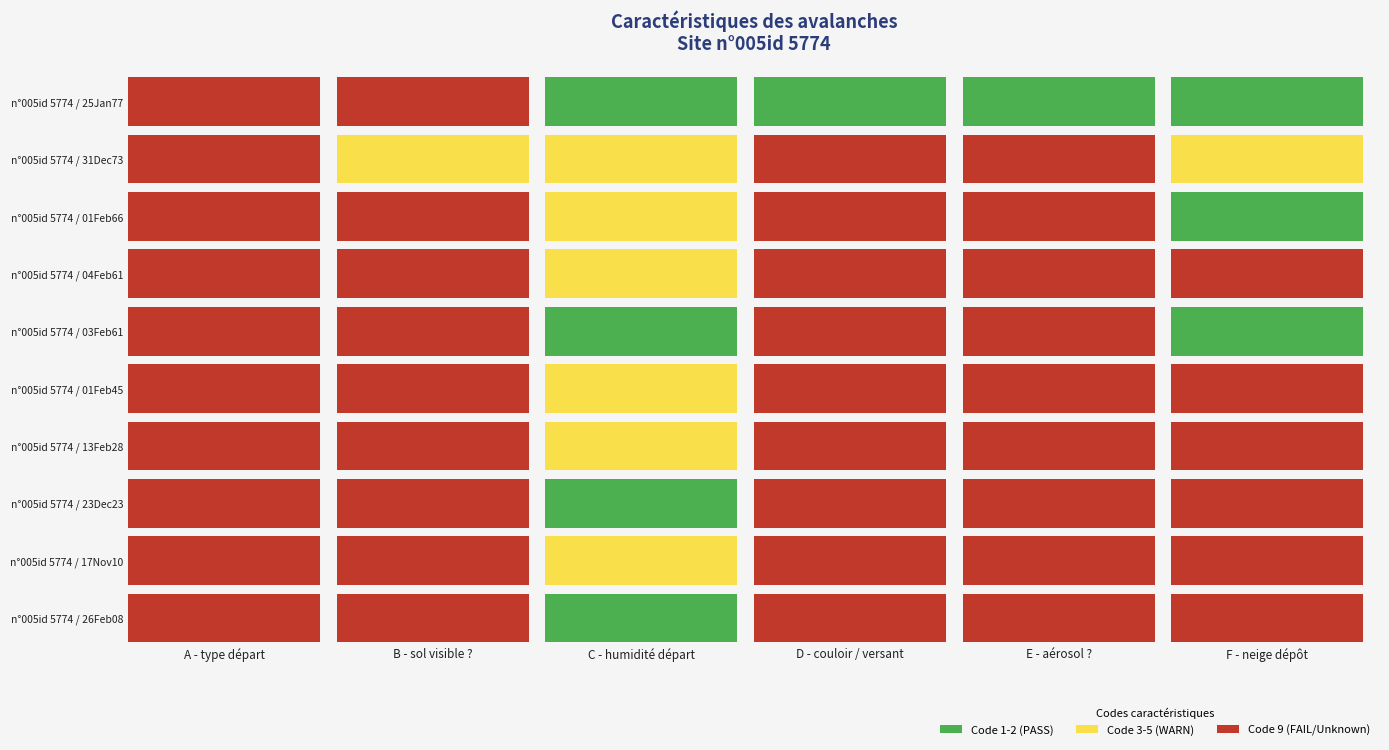

Rank the series at C - humidité départ from highest to lowest value.

n°005id 5774 / 31Dec73, n°005id 5774 / 01Feb66, n°005id 5774 / 04Feb61, n°005id 5774 / 01Feb45, n°005id 5774 / 13Feb28, n°005id 5774 / 17Nov10, n°005id 5774 / 25Jan77, n°005id 5774 / 03Feb61, n°005id 5774 / 23Dec23, n°005id 5774 / 26Feb08